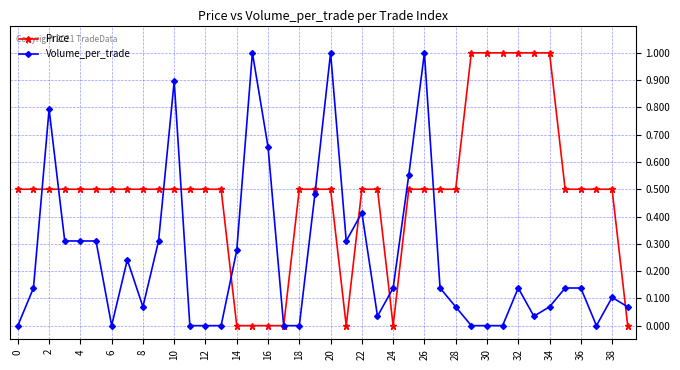

What is the greatest value displayed?

1.0